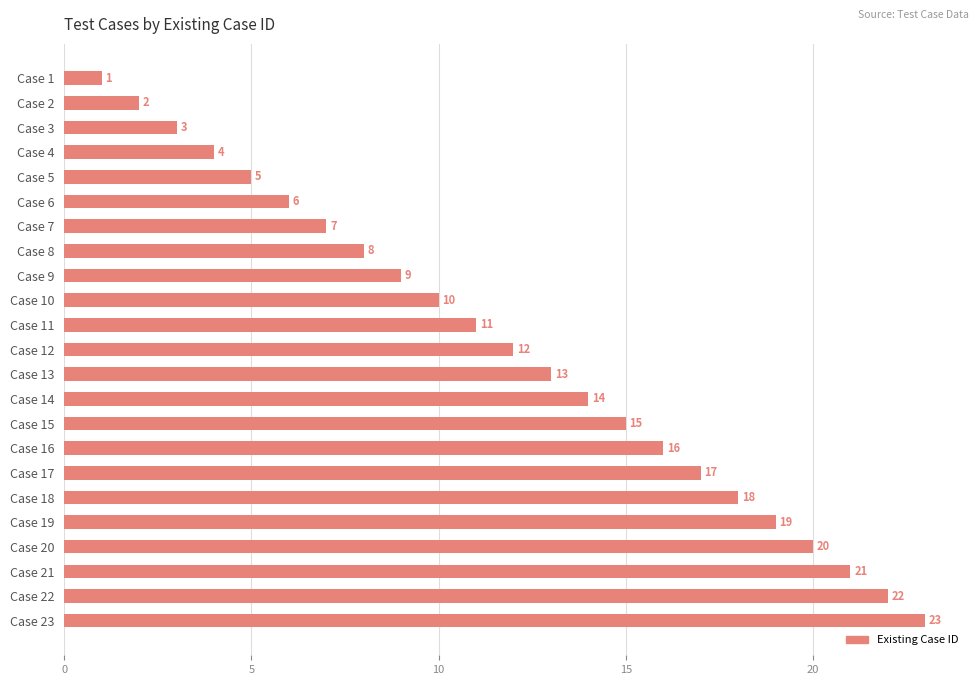

Are the bars horizontal?

Yes